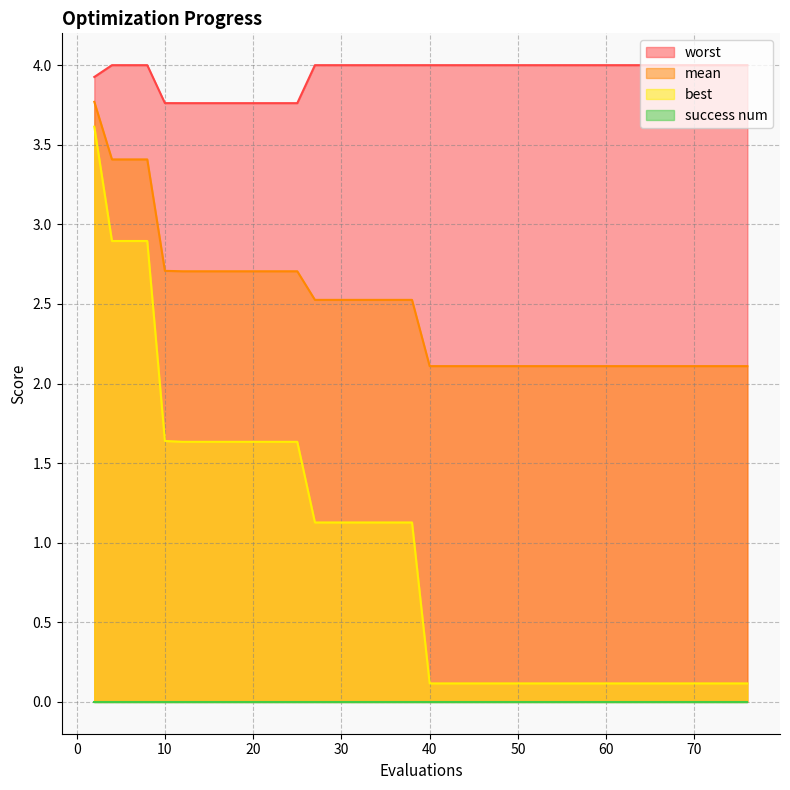

What is the highest value of the mean series?

3.8